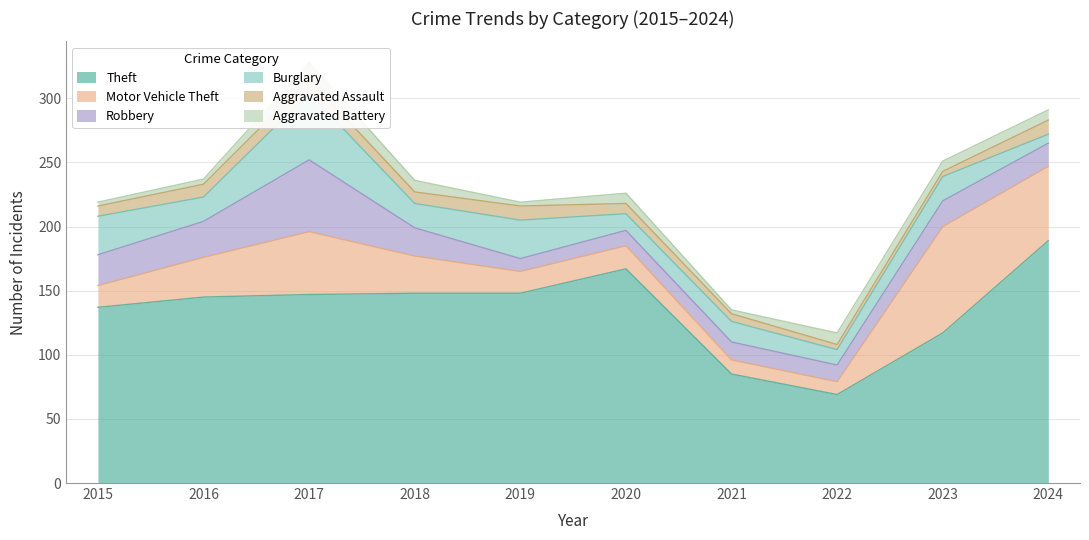

Does the chart have visible grid lines?

Yes